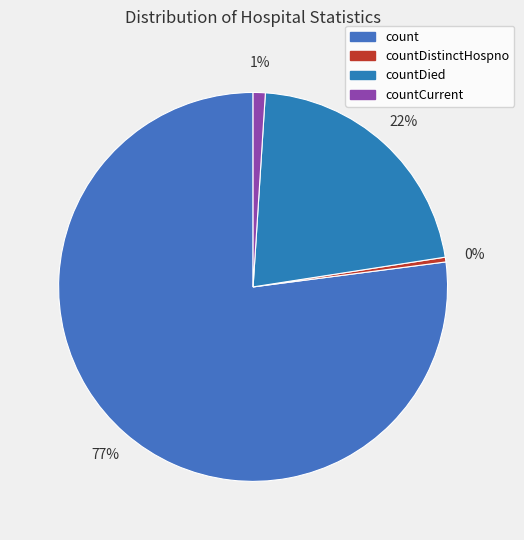

How many slices are in this pie chart?

4